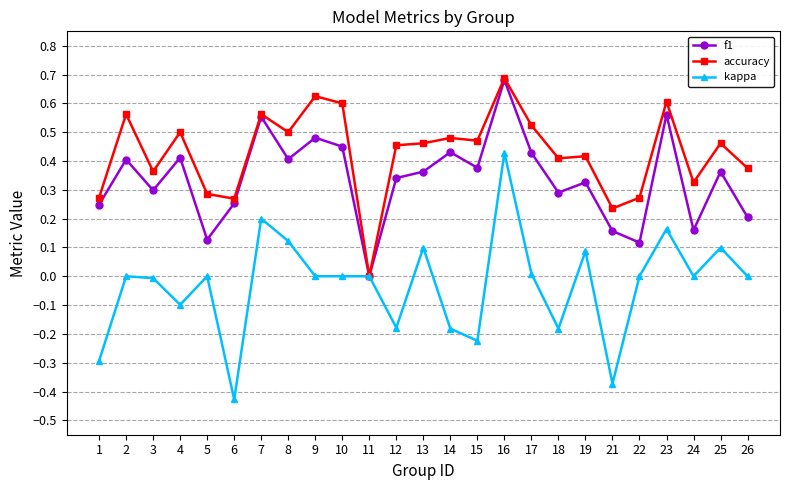

The value of f1 at 17 is 0.6. True or false?

False